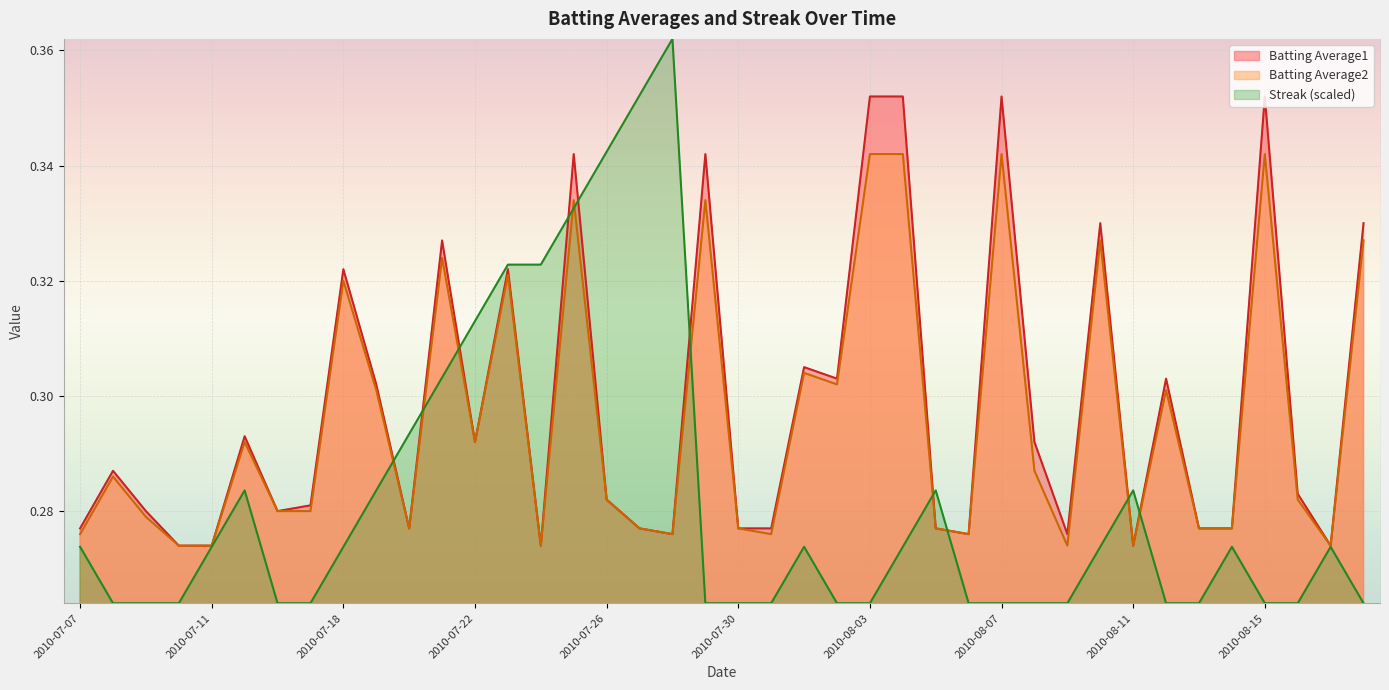

What is the label of the 27th point from the left?

2010-08-05